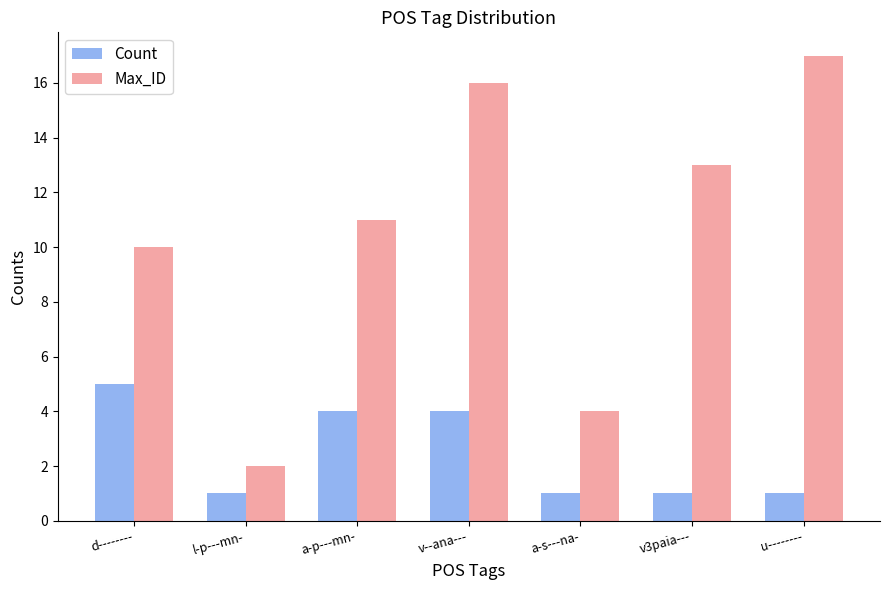

What is the greatest value displayed?

17